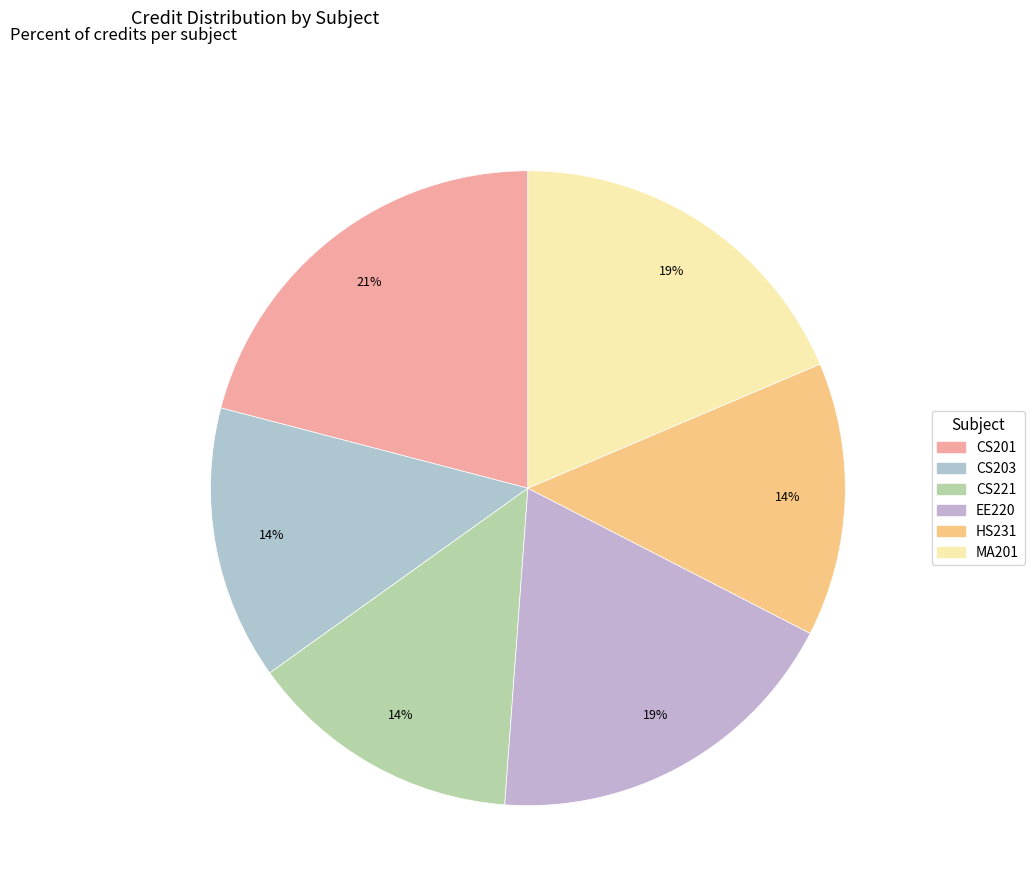

Is there a majority slice in this chart?

No